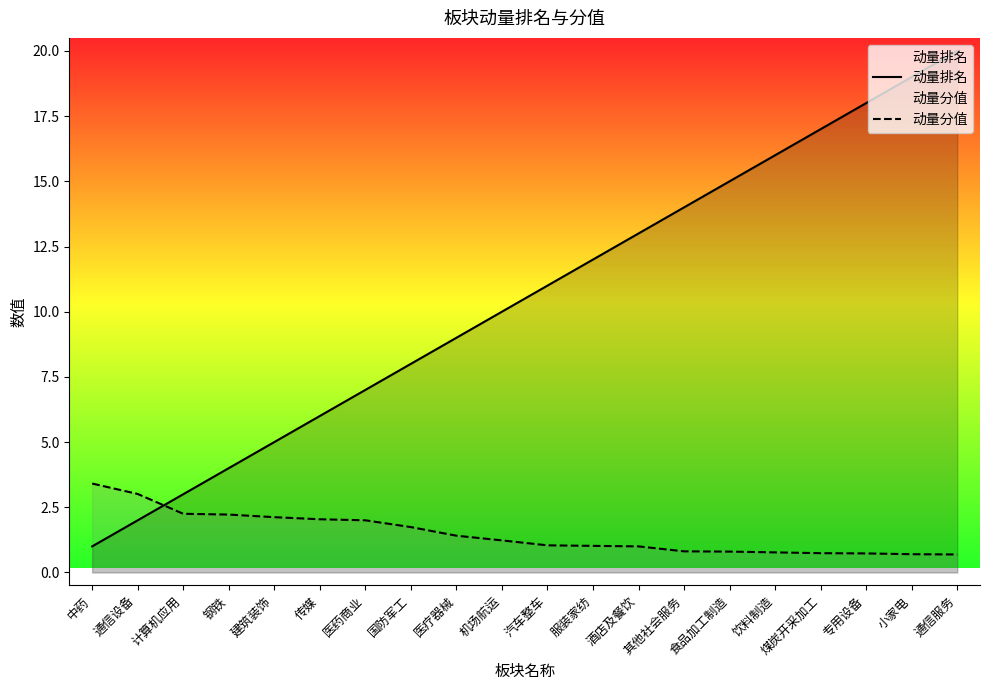

What is the difference between the maximum and second lowest values in the 动量排名 series?

18.0